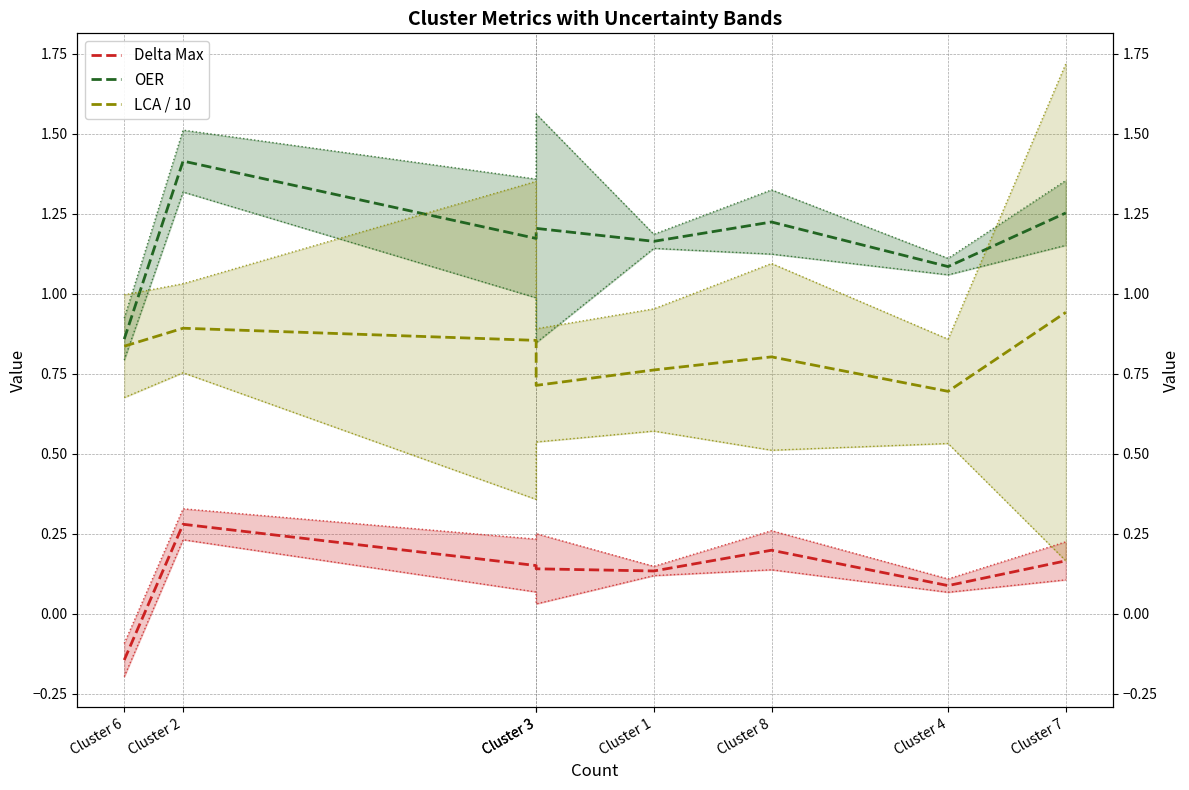

List the series in order of their peak value, highest first.

OER, LCA / 10, Delta Max